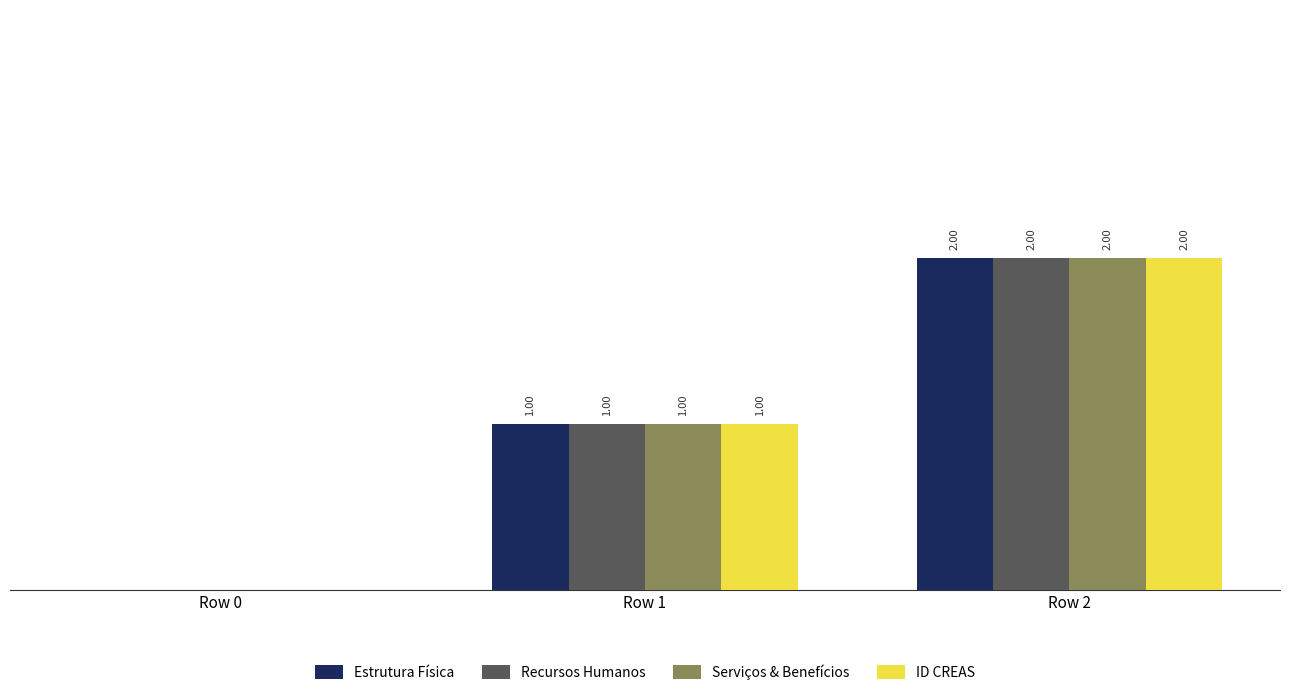

Is the value of Recursos Humanos at Row 0 greater than the value of Serviços & Benefícios at Row 2?

No